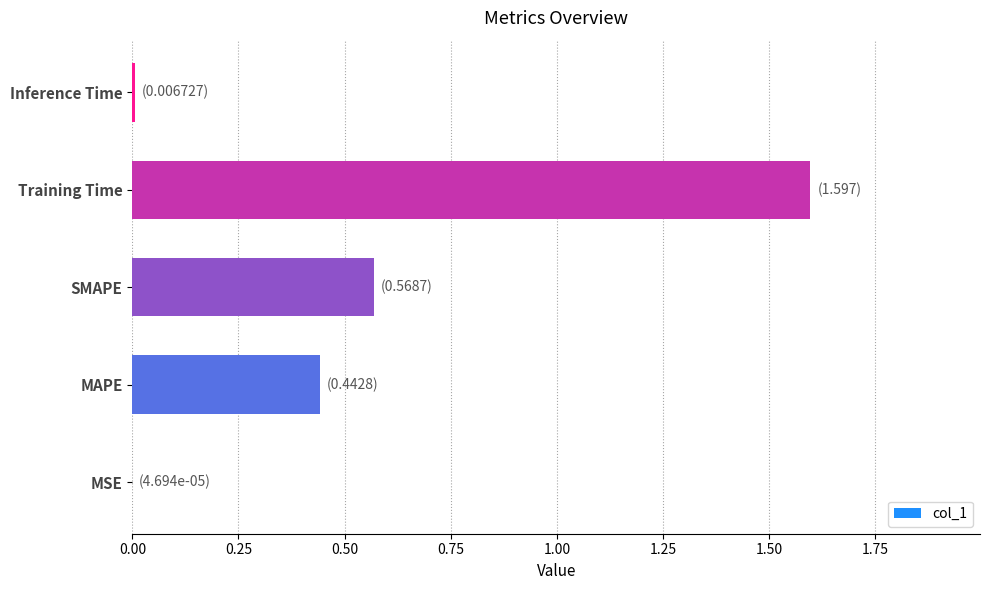

The value at Training Time is 1.6. True or false?

True